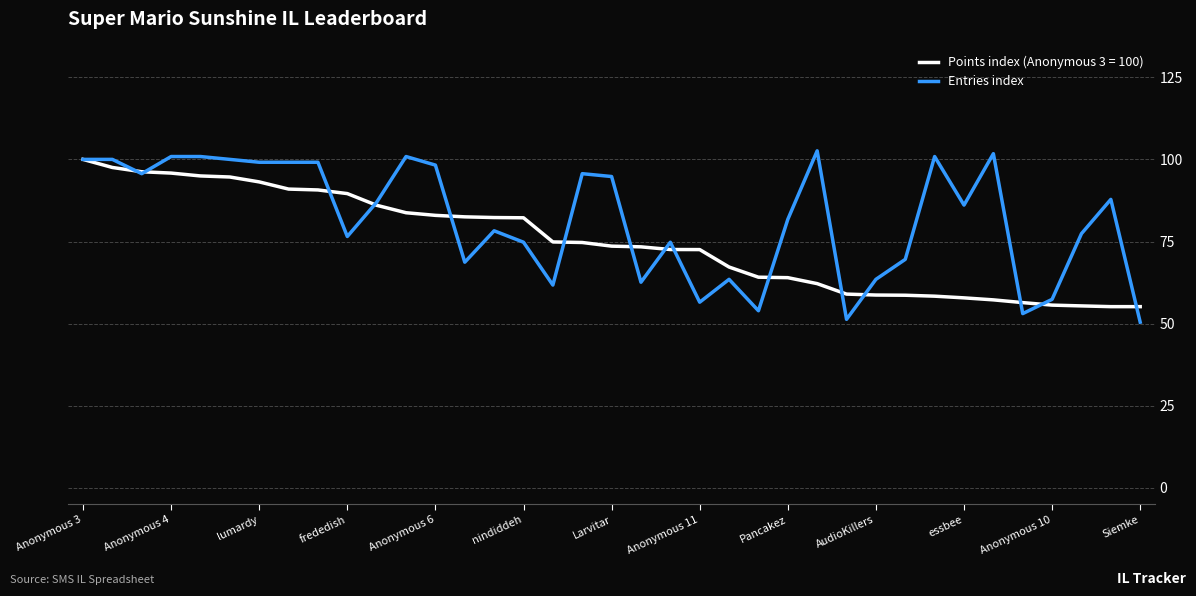

What is the maximum value for Entries index?

102.6